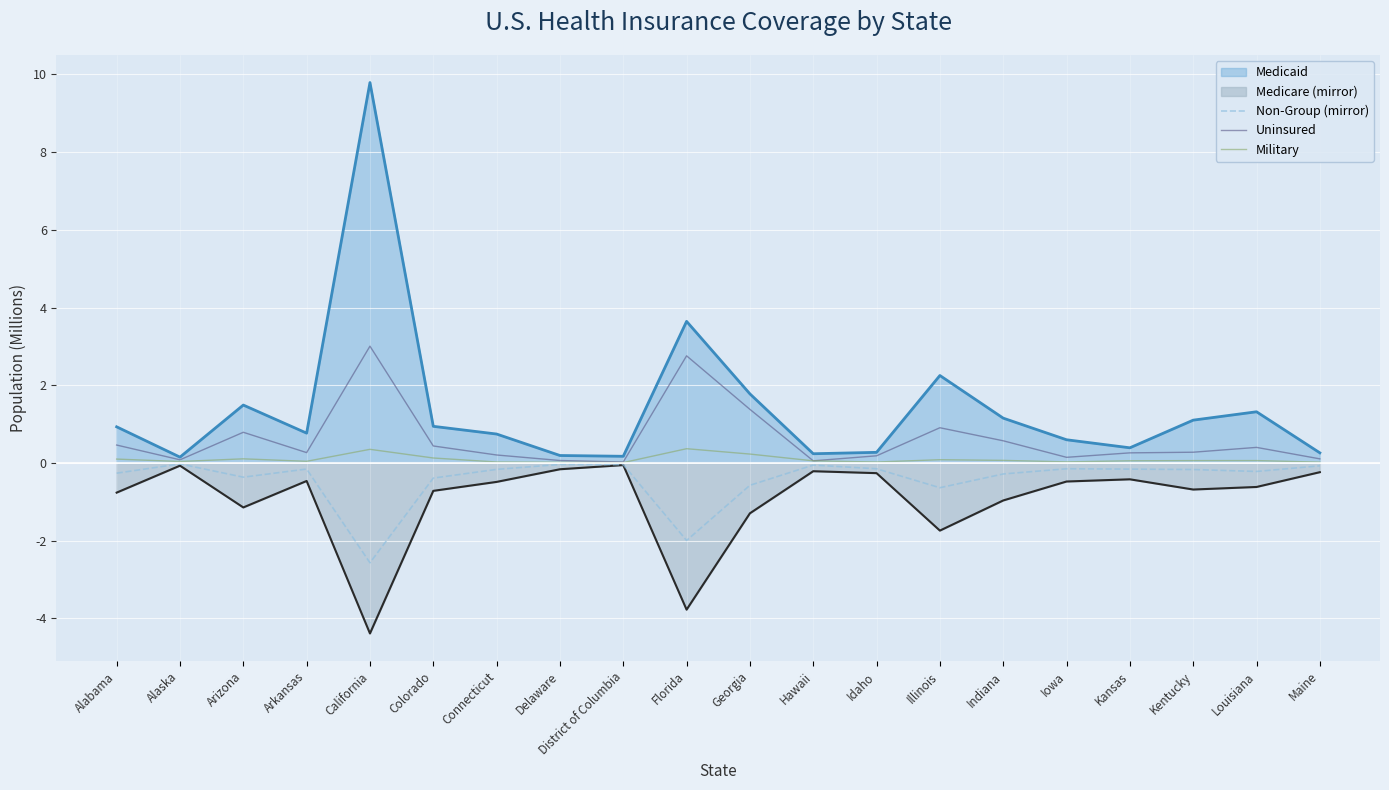

Which series has the largest range (max minus min)?

Medicaid